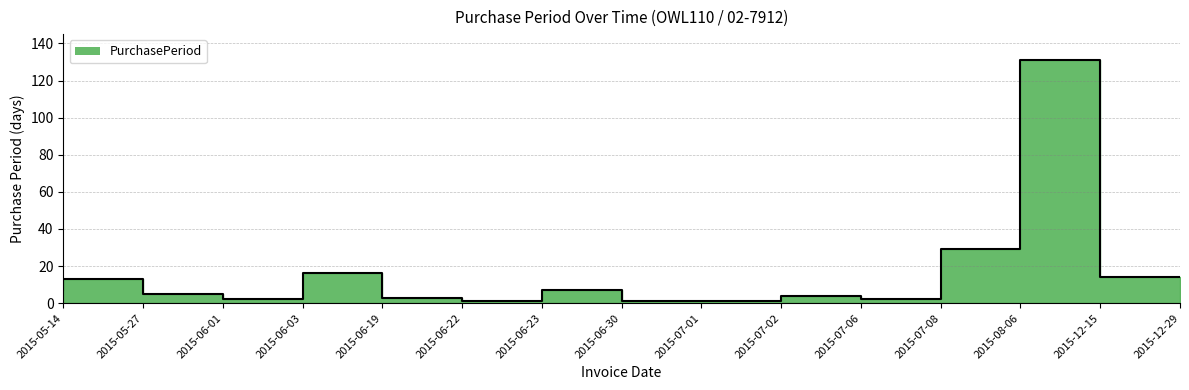

Reading left to right, transcribe all the data shown in this chart.

2015-05-14=7	2015-05-27=13	2015-06-01=5	2015-06-03=2	2015-06-19=16	2015-06-22=3	2015-06-23=1	2015-06-30=7	2015-07-01=1	2015-07-02=1	2015-07-06=4	2015-07-08=2	2015-08-06=29	2015-12-15=131	2015-12-29=14